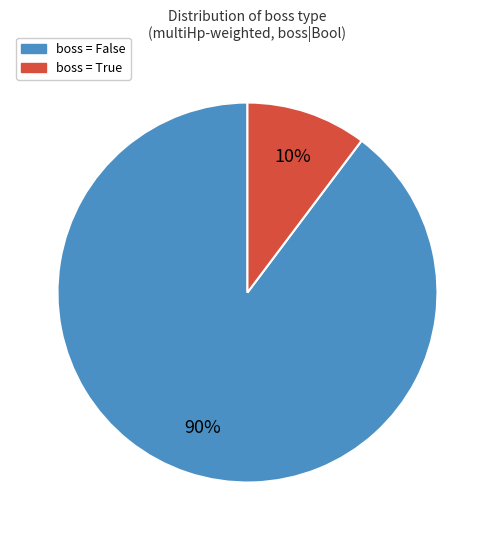

Count the number of slices in the pie.

2